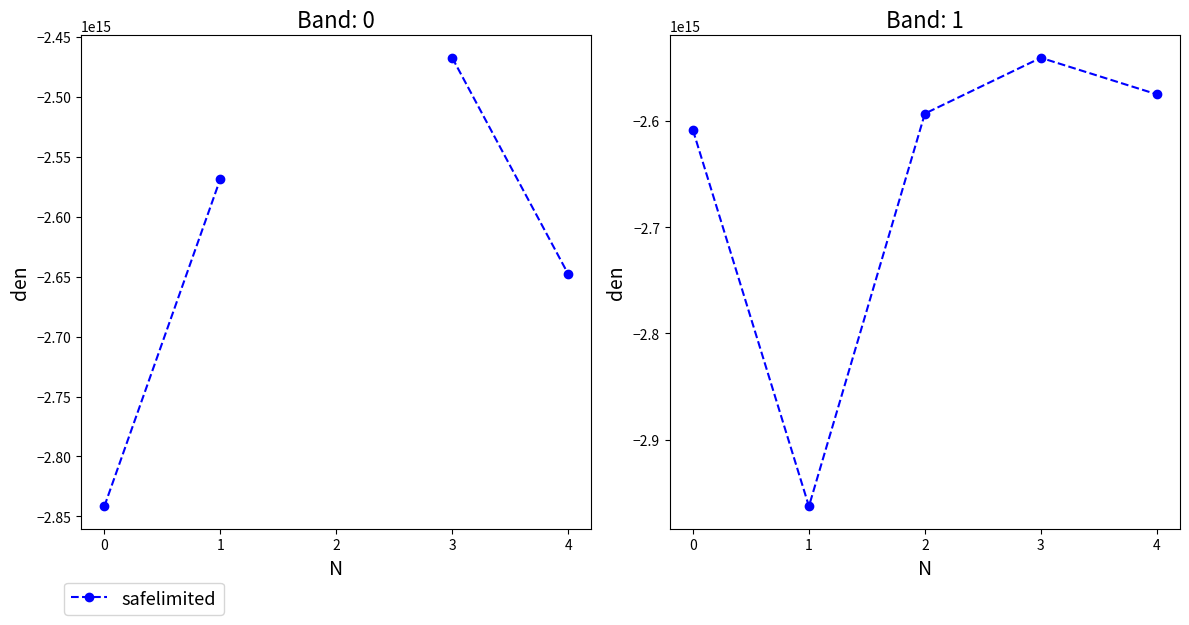

What is the value of the Band 0 point at the 2nd from the left?

-2568510702654176.0